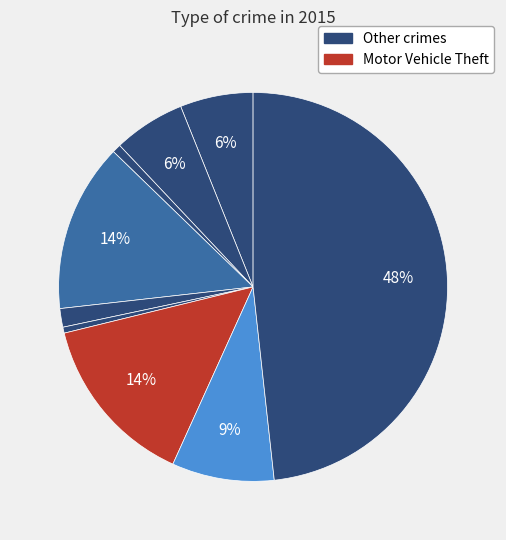

Count the number of slices in the pie.

9